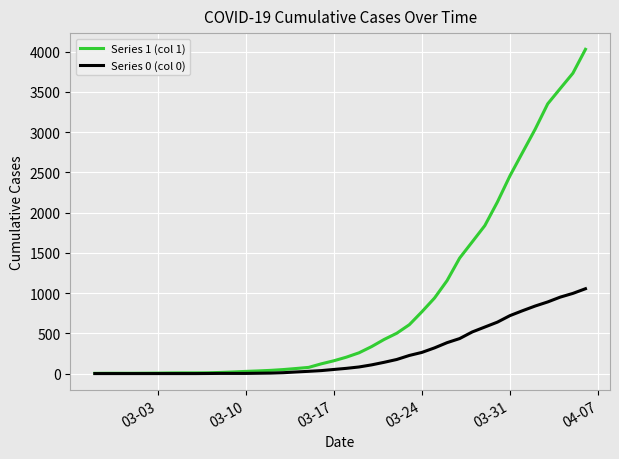

List the series in order of their overall mean, highest first.

Series 1 (col 1), Series 0 (col 0)